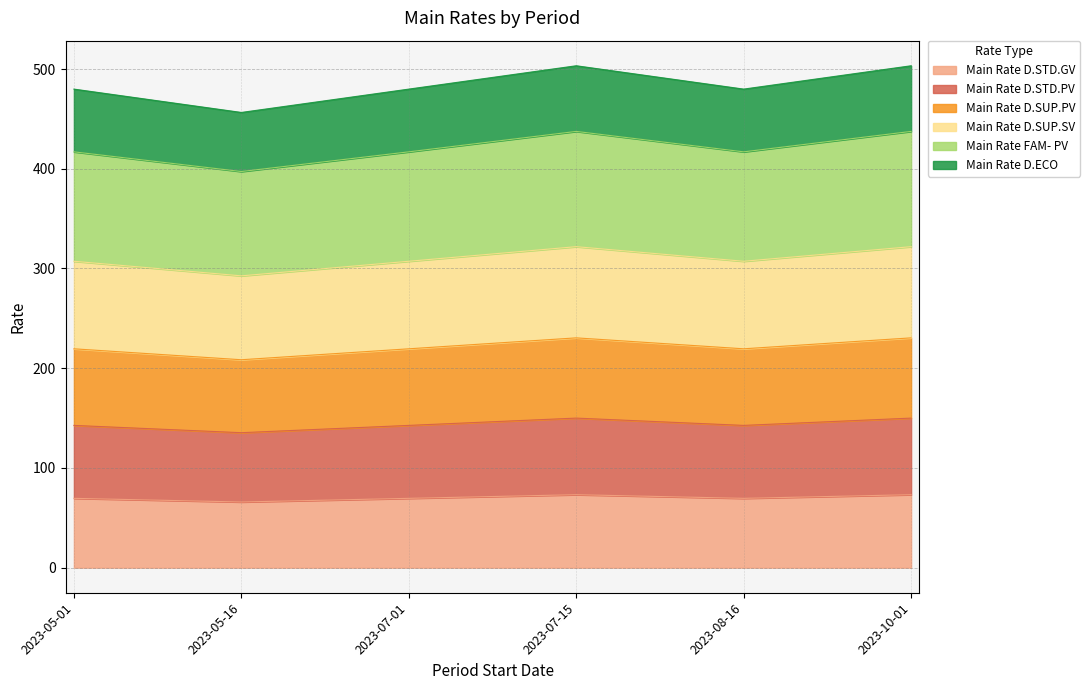

Between 2023-05-16 and 2023-07-15, which is larger?

2023-07-15